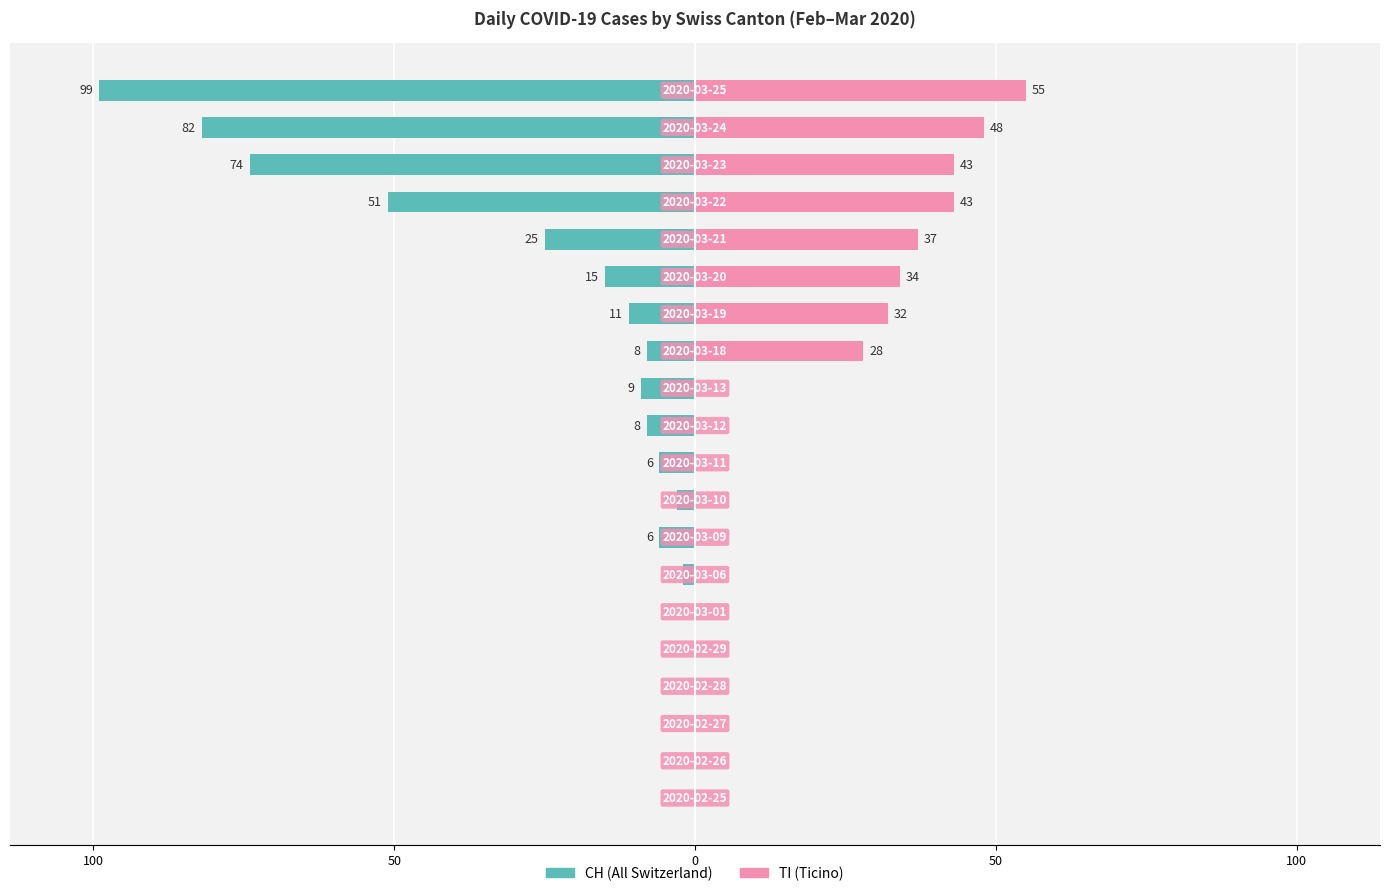

What are all the series names shown in the legend?

CH (All Switzerland), TI (Ticino)